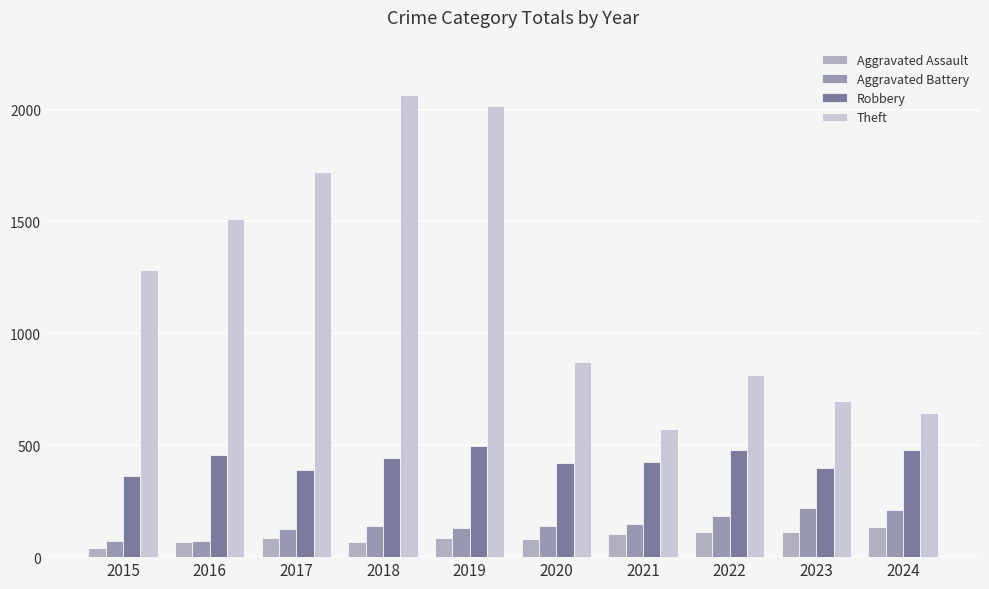

What is the value of the Aggravated Battery bar at the 8th from the left?

184